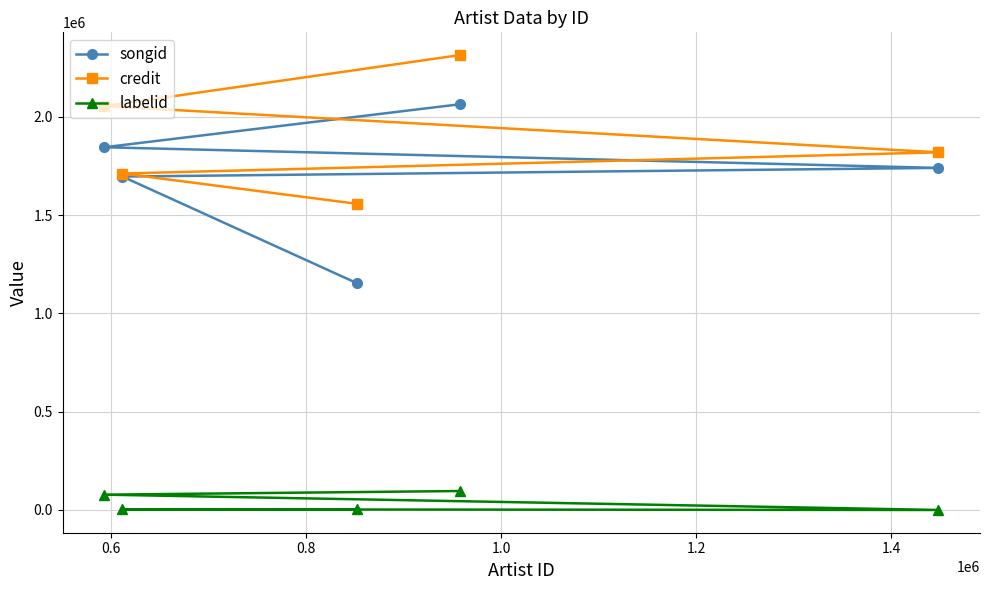

Which series has the largest range (max minus min)?

songid